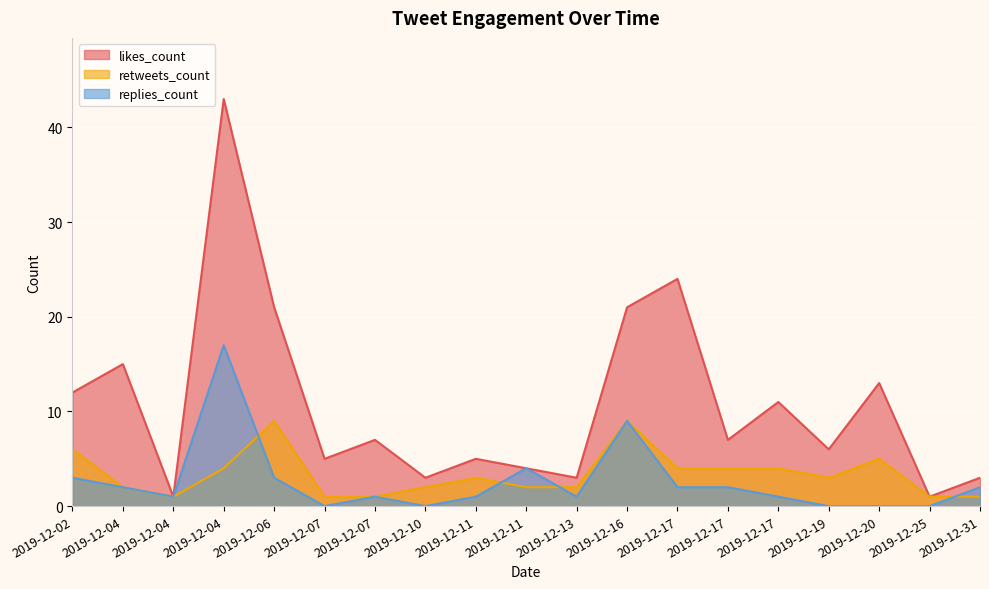

What is the total value across all series at 2019-12-31?

6